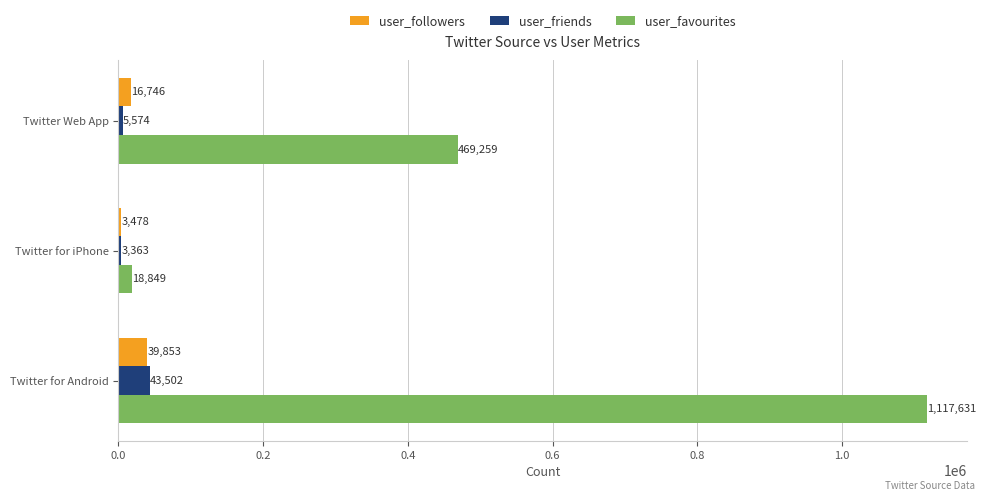

Which series has the largest total across all categories?

user_favourites